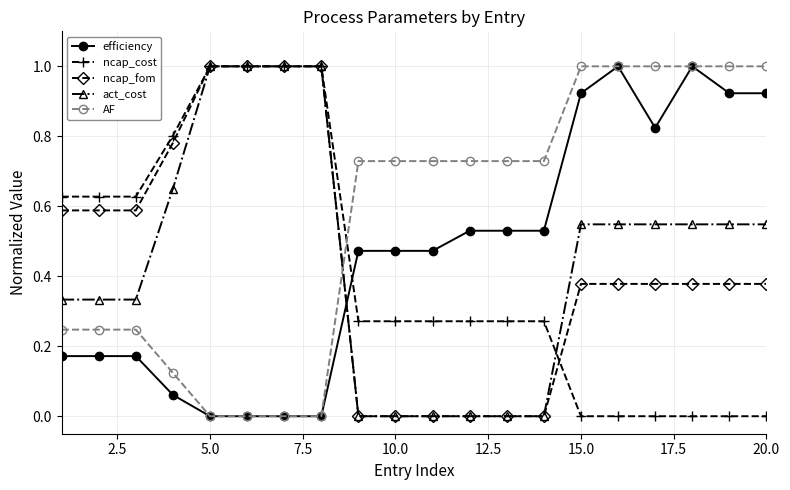

What is the highest value of the ncap_cost series?

1.0